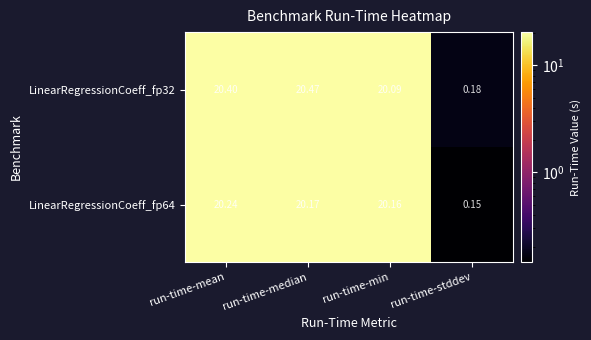

Rank the categories by LinearRegressionCoeff_fp64 value from highest to lowest.

run-time-mean, run-time-median, run-time-min, run-time-stddev